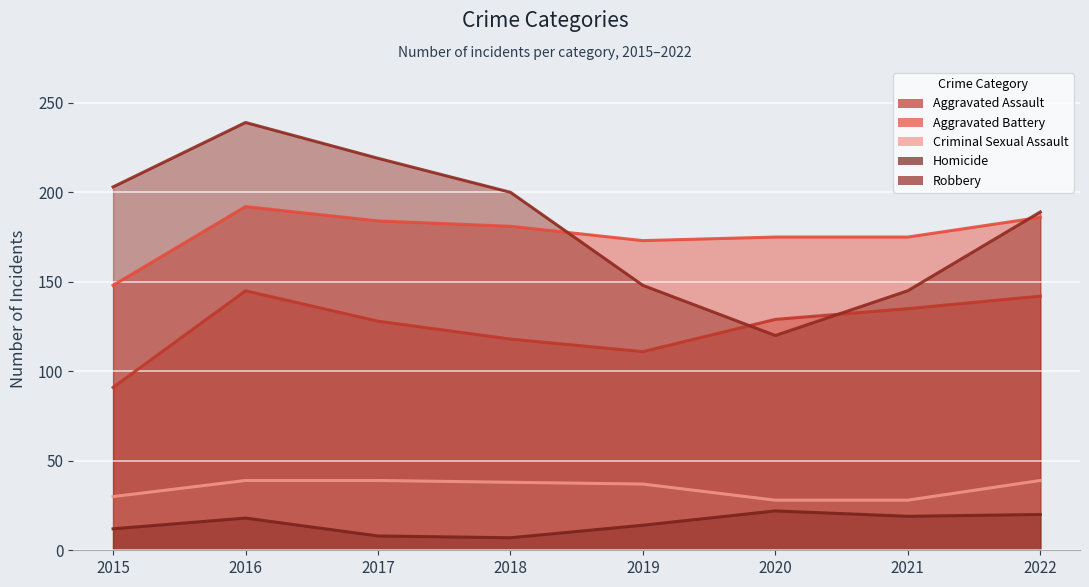

What is the greatest value displayed?

239